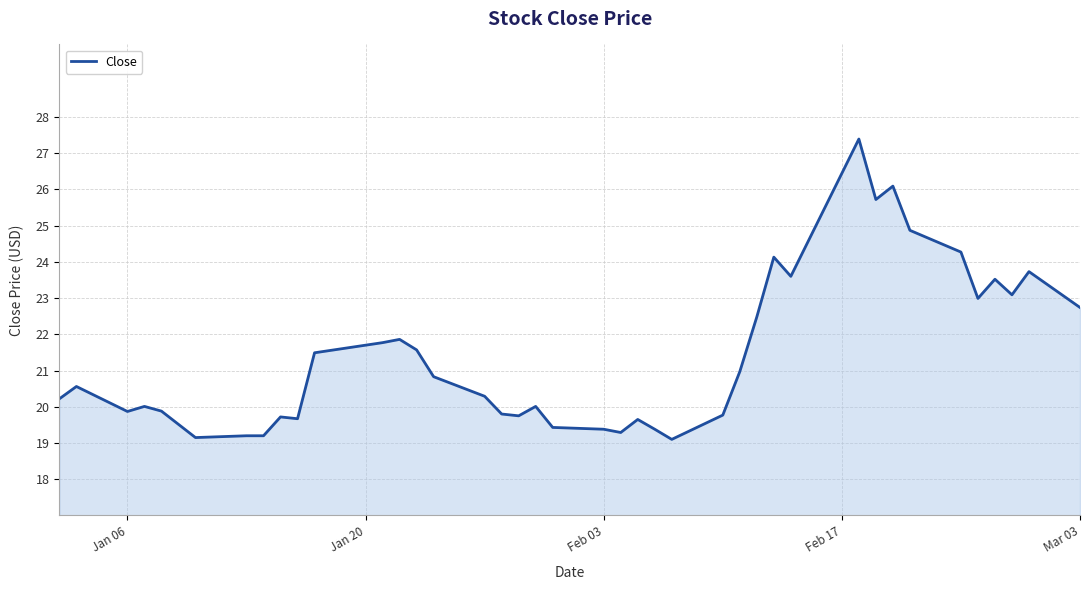

What is the minimum value shown in the chart?

19.1